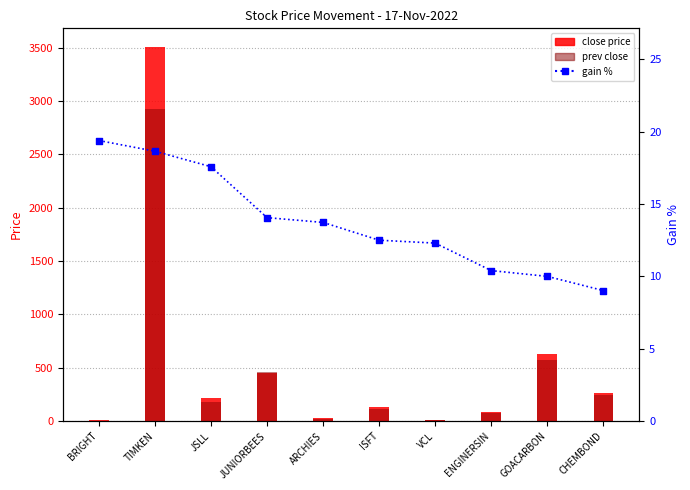

What is the ratio of the value at TIMKEN to the value at VCL?

1.5